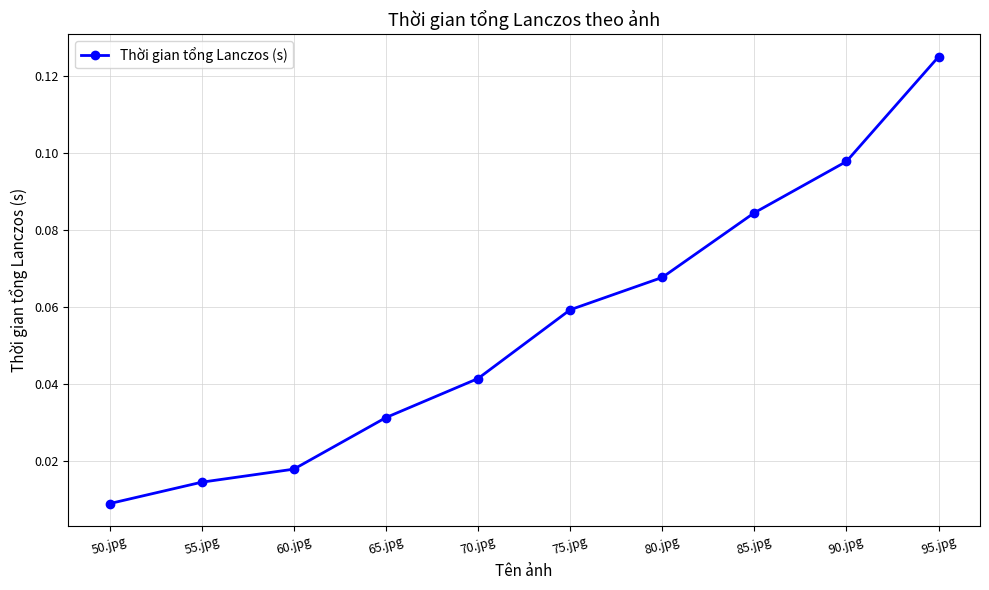

True or false: there are more than 0 points higher than both neighbors.

False